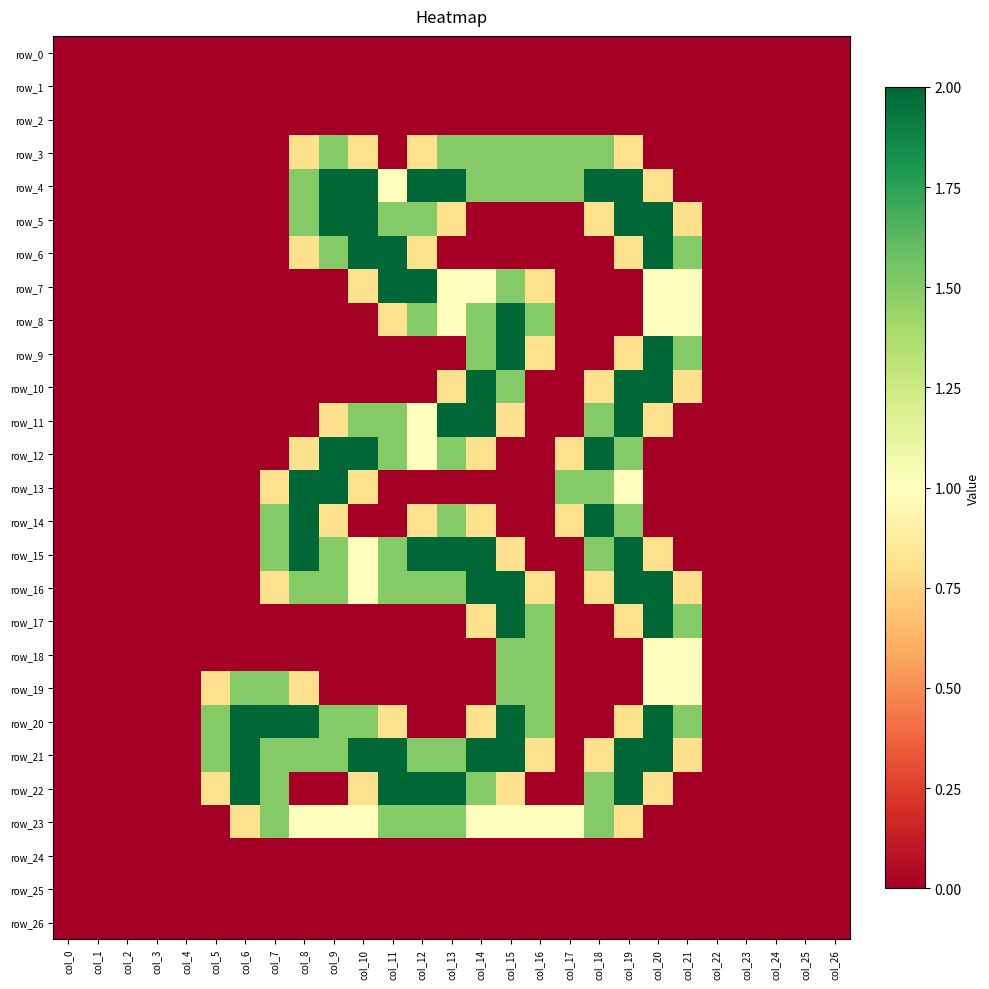

At which label does row_21 reach its peak?

col_6